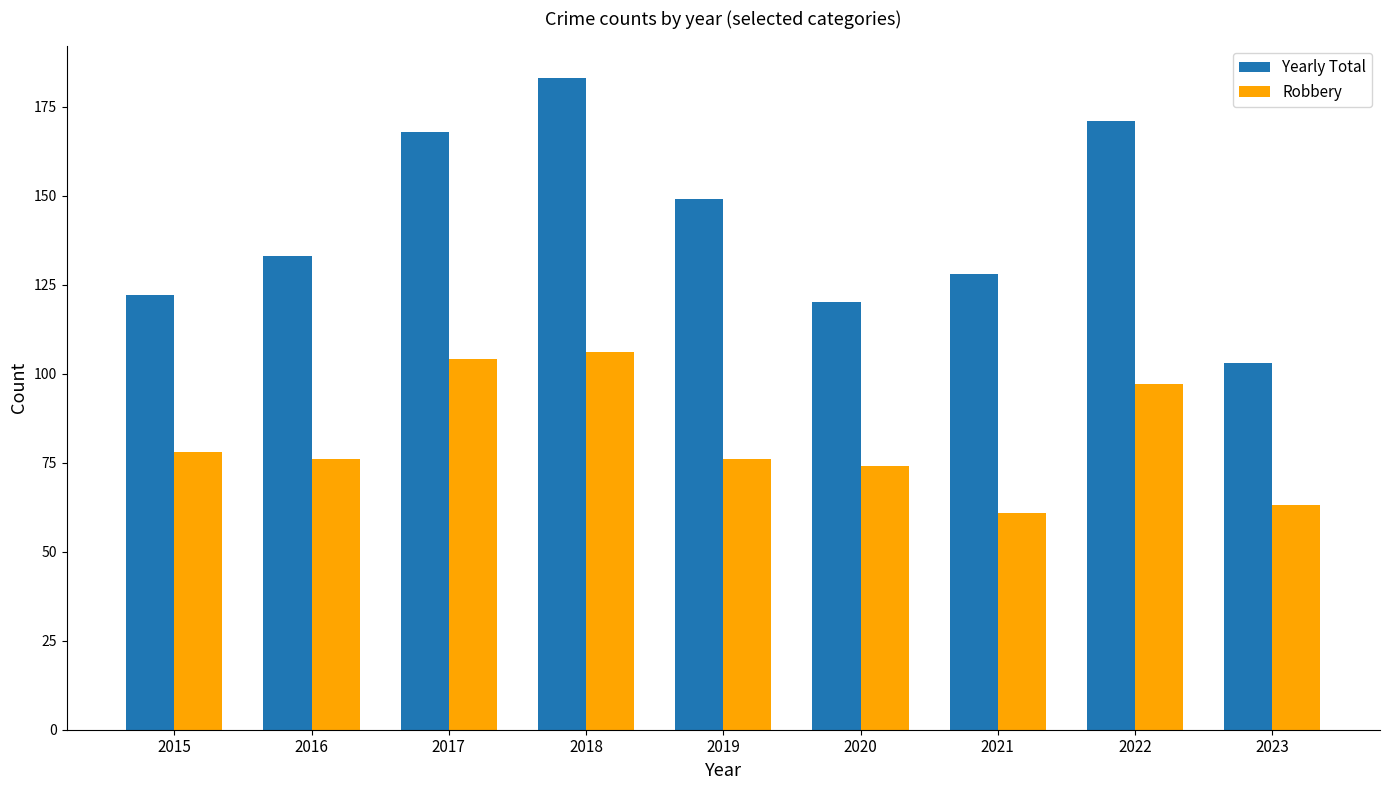

Between 2018 and 2023, which series saw the biggest shift?

Yearly Total